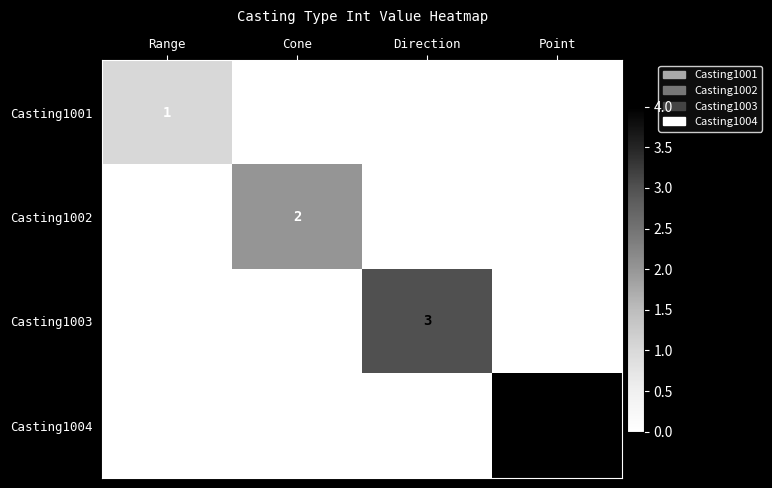

Which series changed the most between Cone and Point?

Casting1004